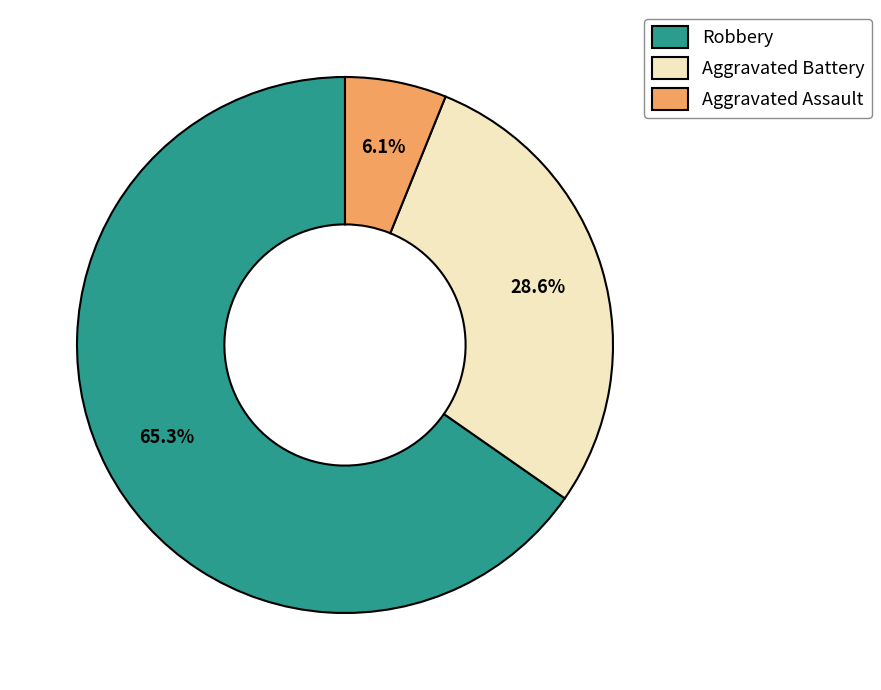

Is there any slice that represents more than half of the pie?

Yes